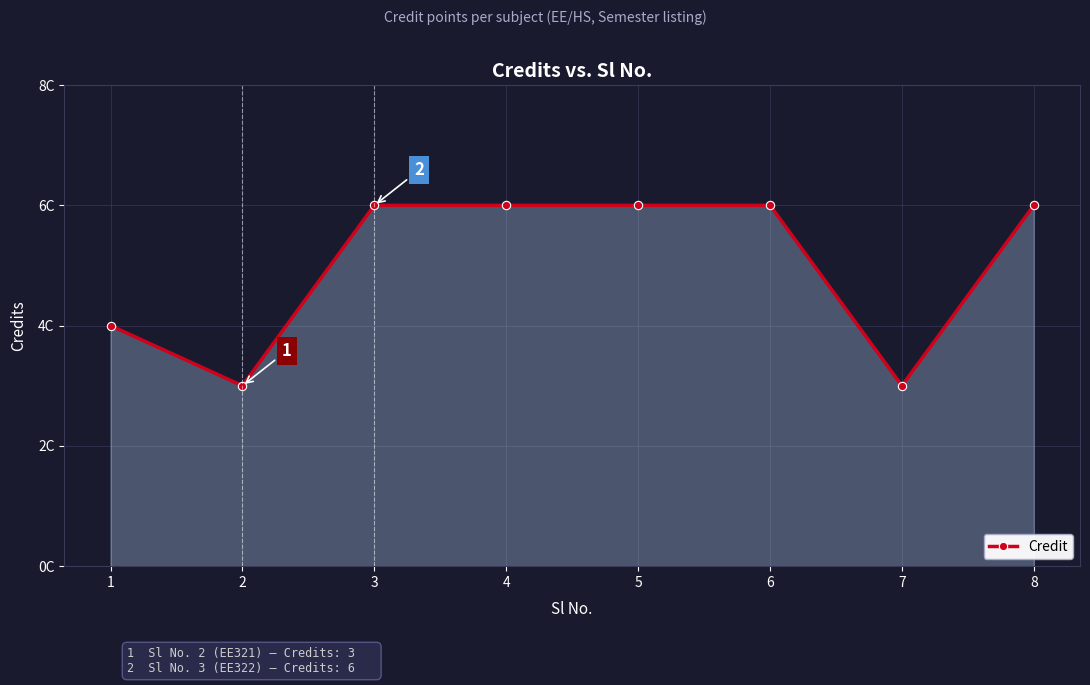

Reading left to right, what are all the values shown in this chart?

4	3	6	6	6	6	3	6